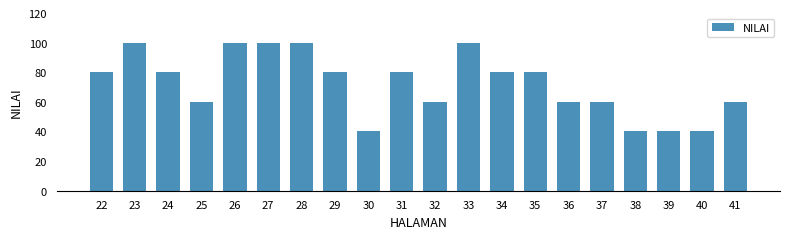

The value at 31 is 117. True or false?

False